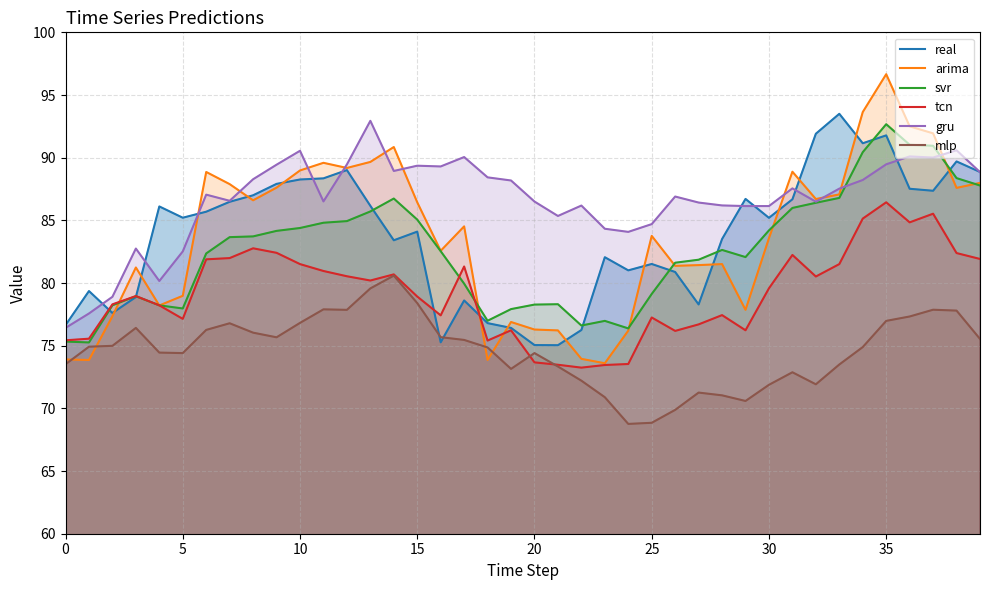

What is the approximate value of real at 37?

87.4